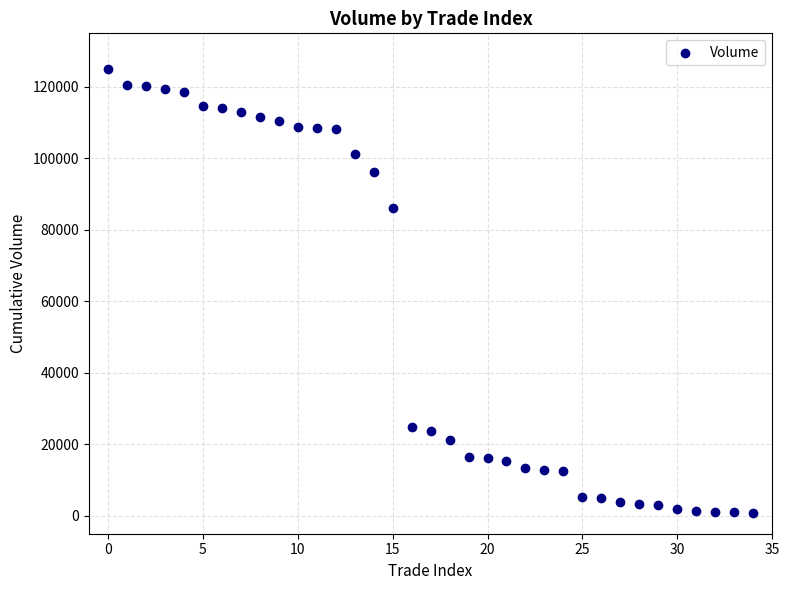

What is the range of Y values (max minus min)?

124100